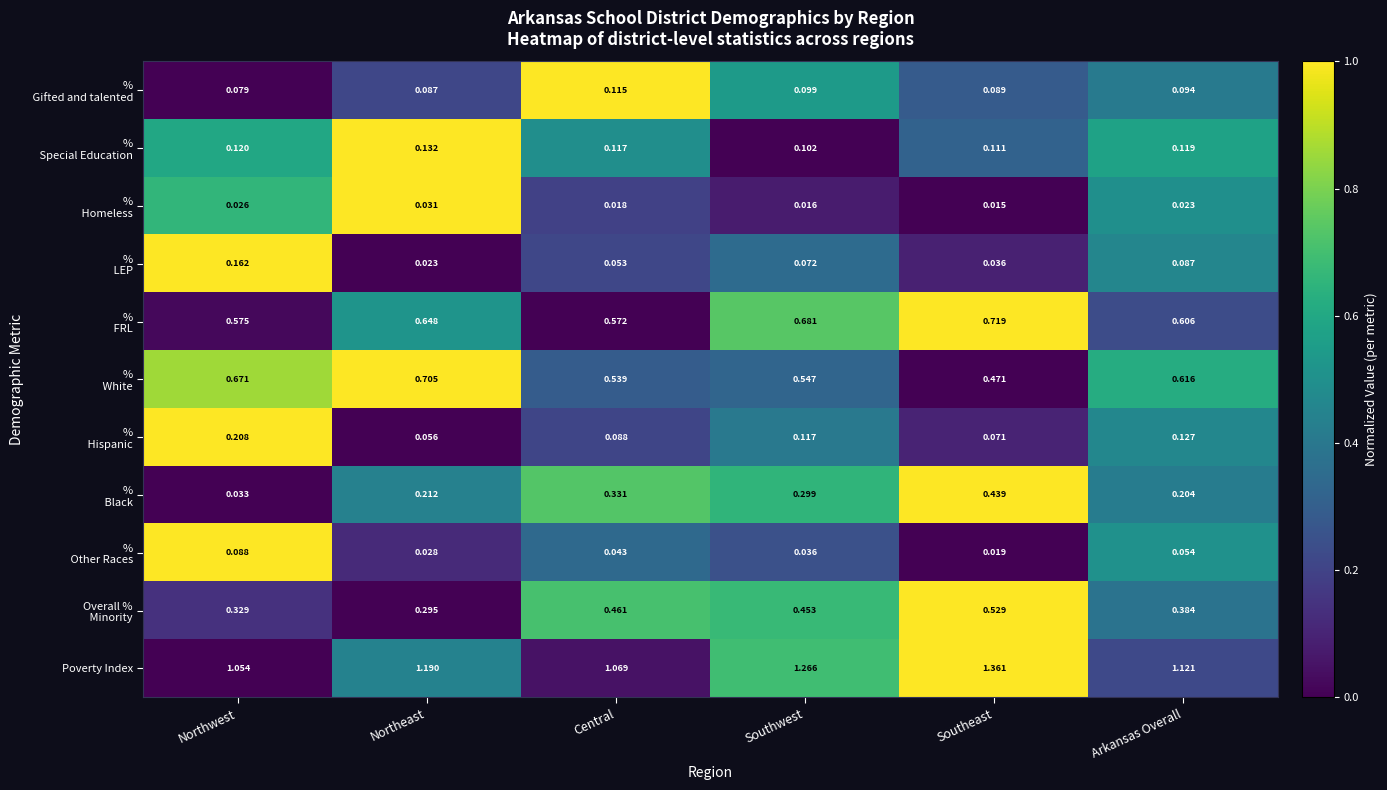

At which category is the sum across all series the highest?

Southeast